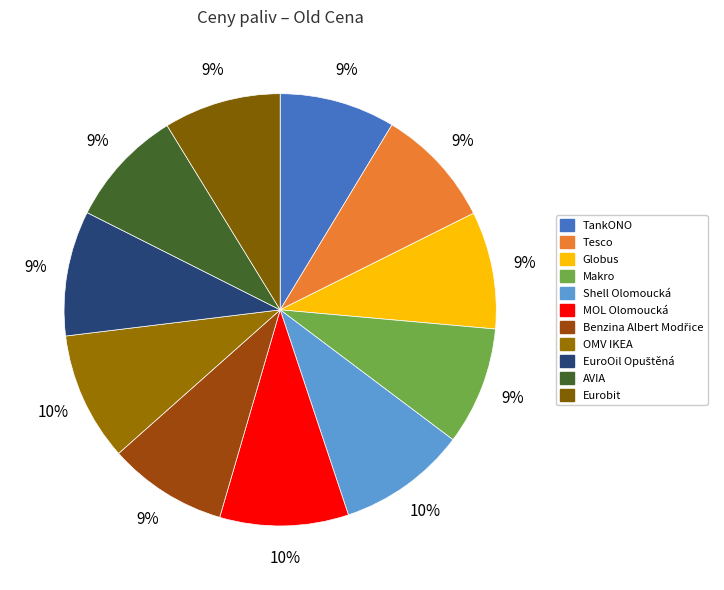

To the nearest percent, what is the difference between the largest and smallest slice percentages?

1%